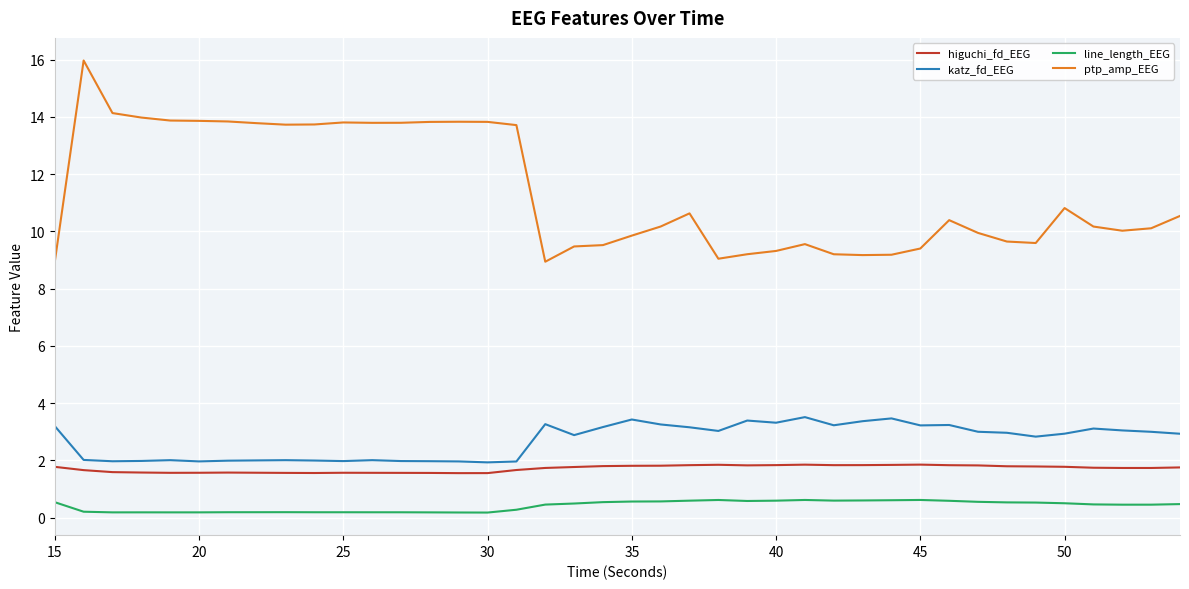

What is the sum of all higuchi_fd_EEG values?

68.5